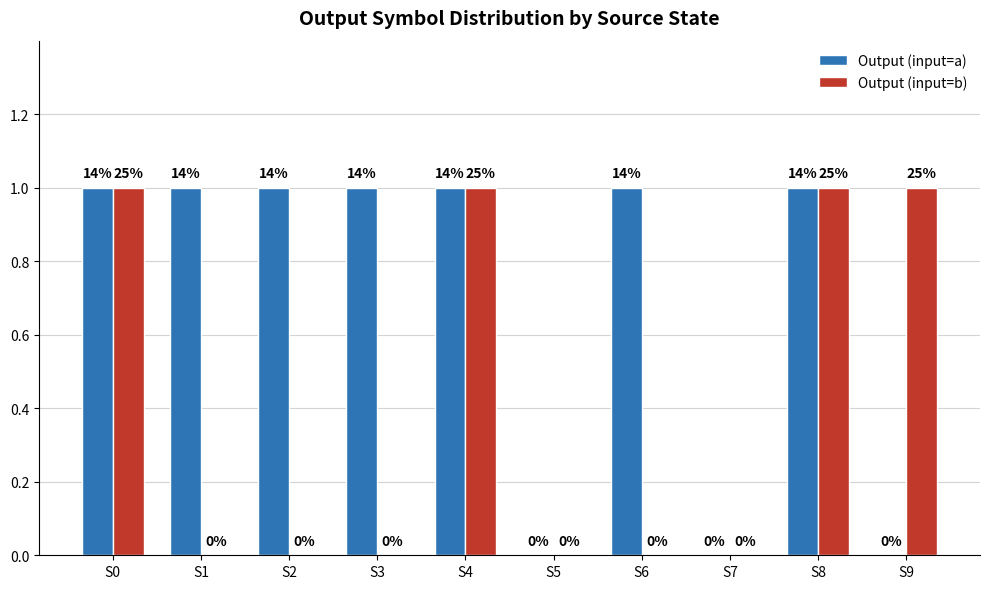

What is the value of the Output (input=a) bar at the 2nd from the left?

1